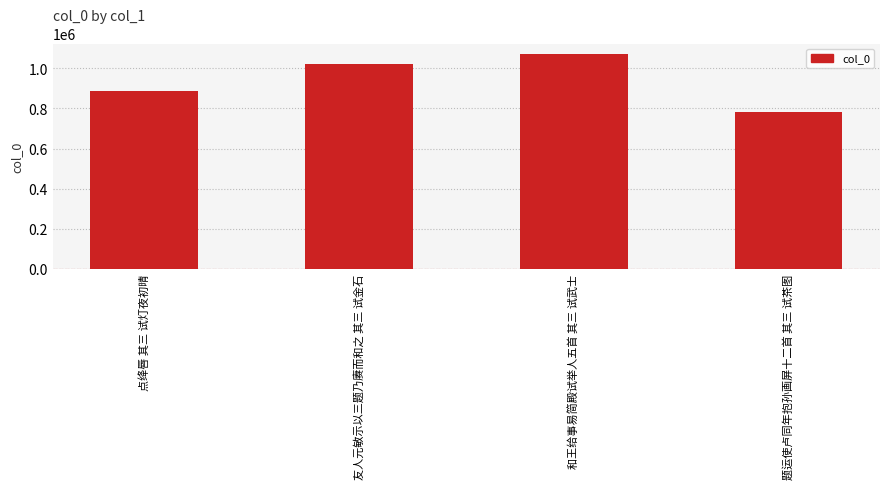

Reading right to left, list all the values displayed in this chart.

题运使卢同年抱孙画屏十二首 其三 试茶图=782567	和王给事易简殿试举人五首 其三 试武士=1070485	友人元敏示以三题乃赓而和之 其三 试金石=1022034	点绛唇 其三 试灯夜初晴=887602